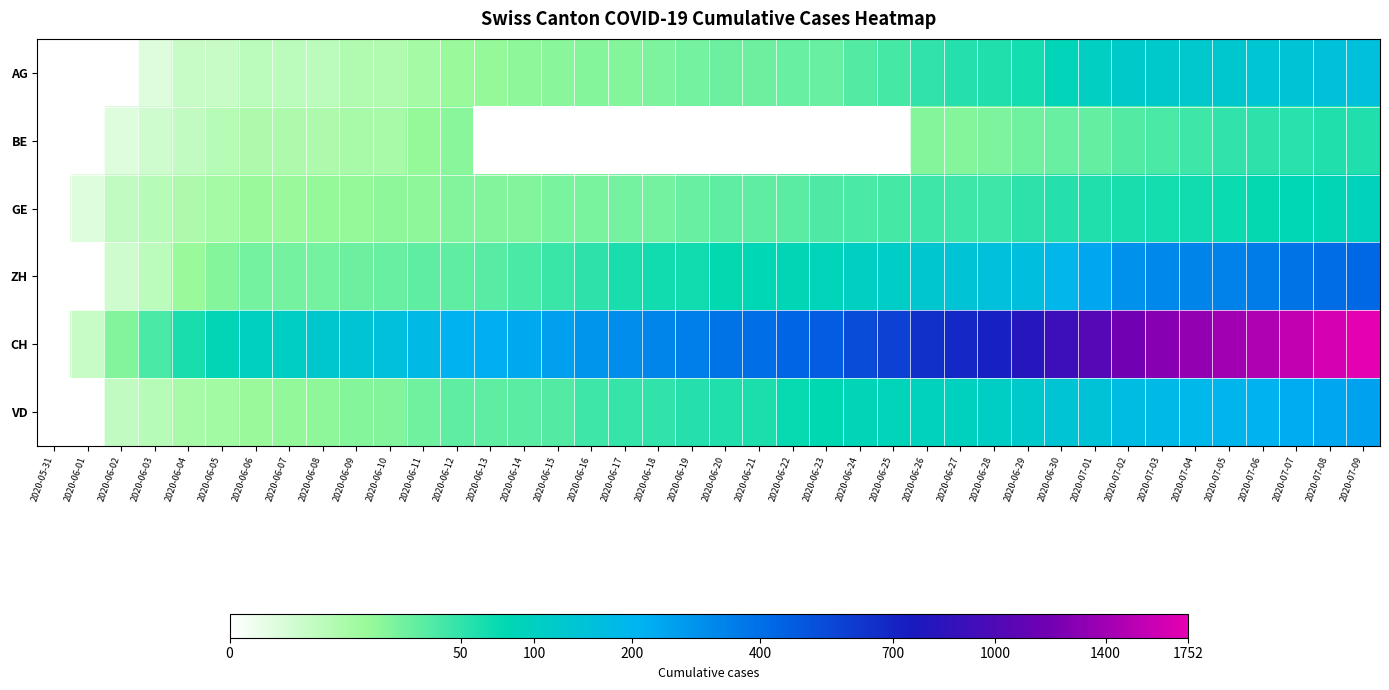

At which category is the sum across all series the highest?

2020-07-09